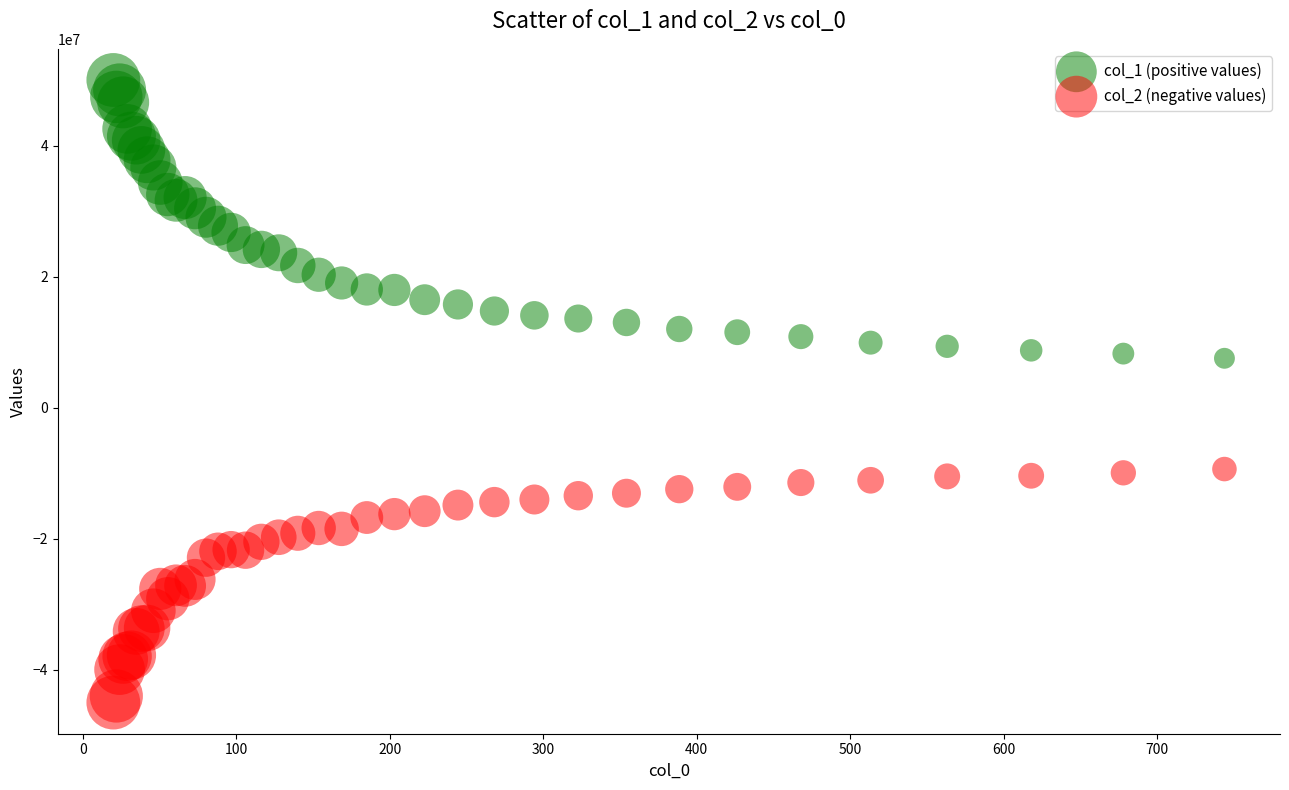

Which series reaches the minimum Y coordinate?

col_2 (negative values)